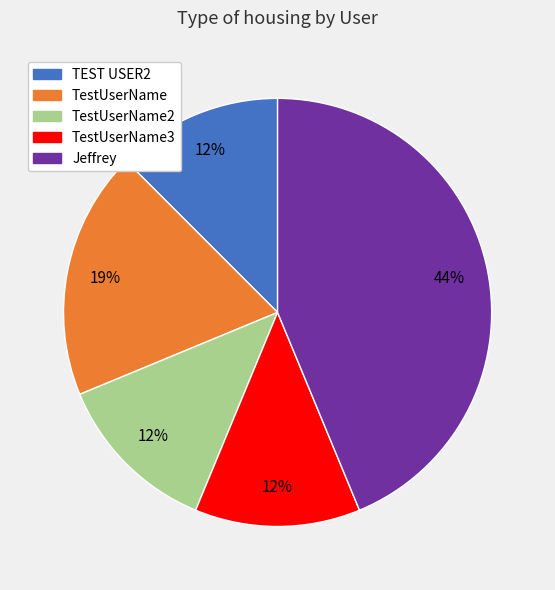

To the nearest percent, what is the average slice percentage?

20%